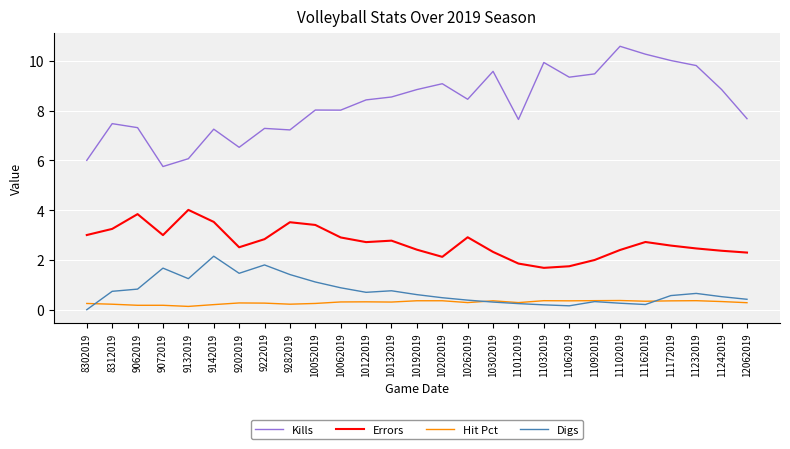

What is the average value of the Errors series?

2.7